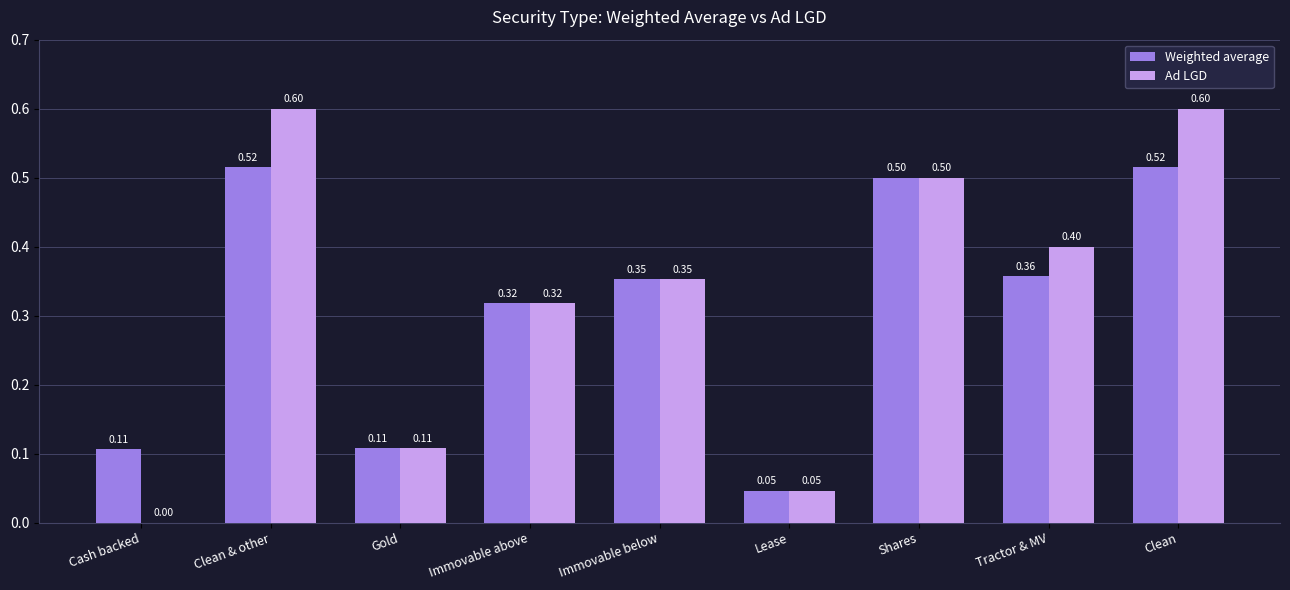

What is the sum of all Ad LGD values?

2.9